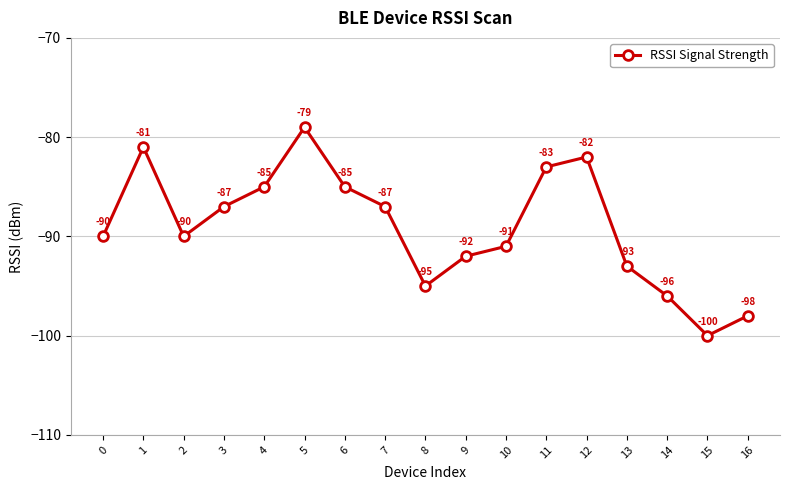

How many interior local valleys (lower than both neighbors) does the data have?

3